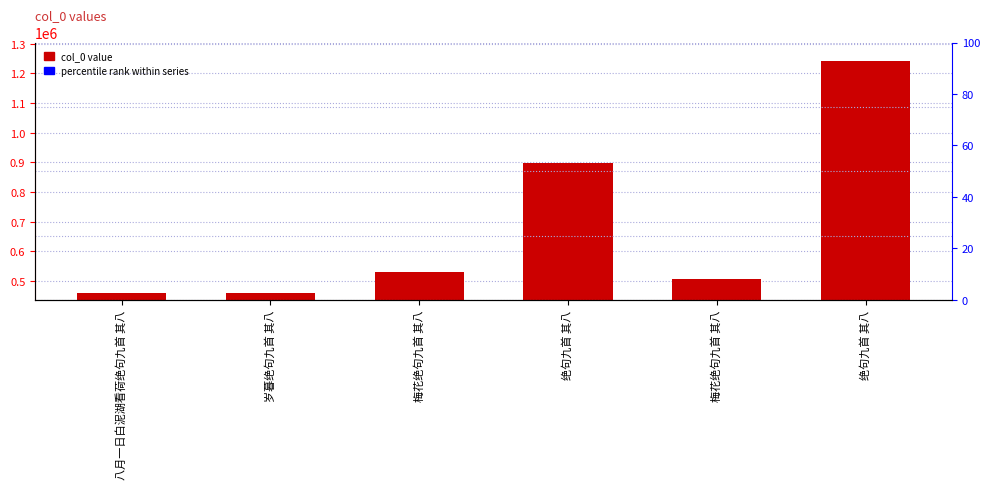

How many distinct data groups are displayed?

1